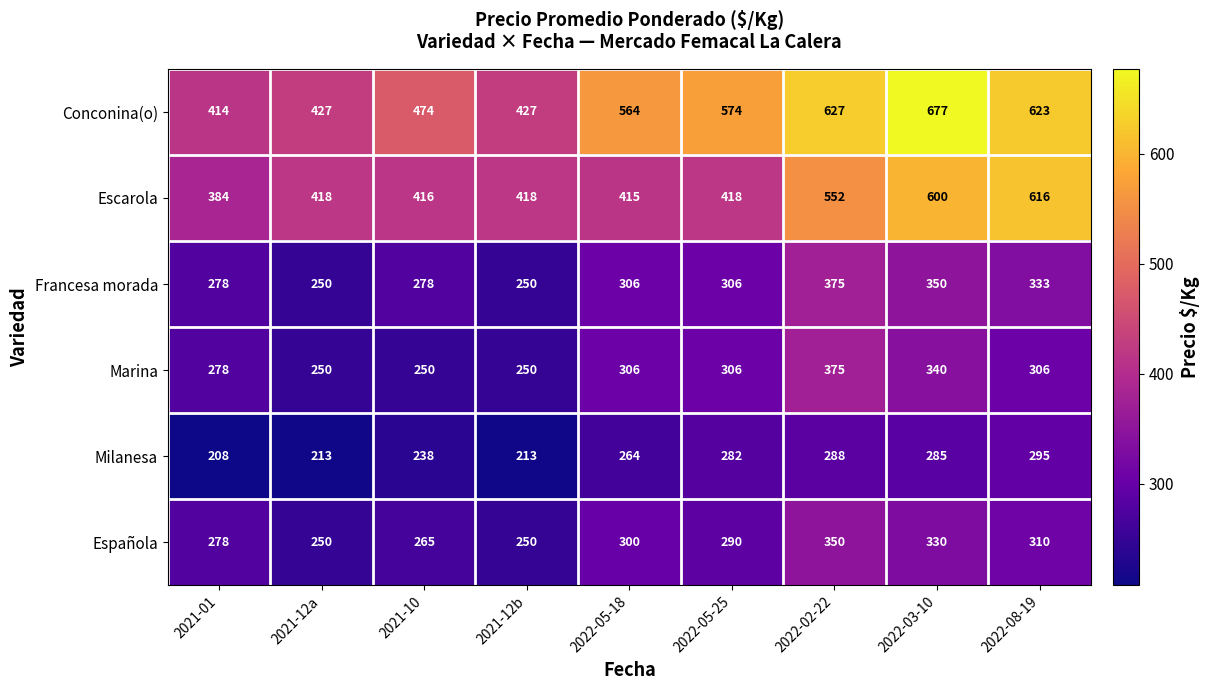

What is the spread (max minus min) of values at 2022-08-19?

328